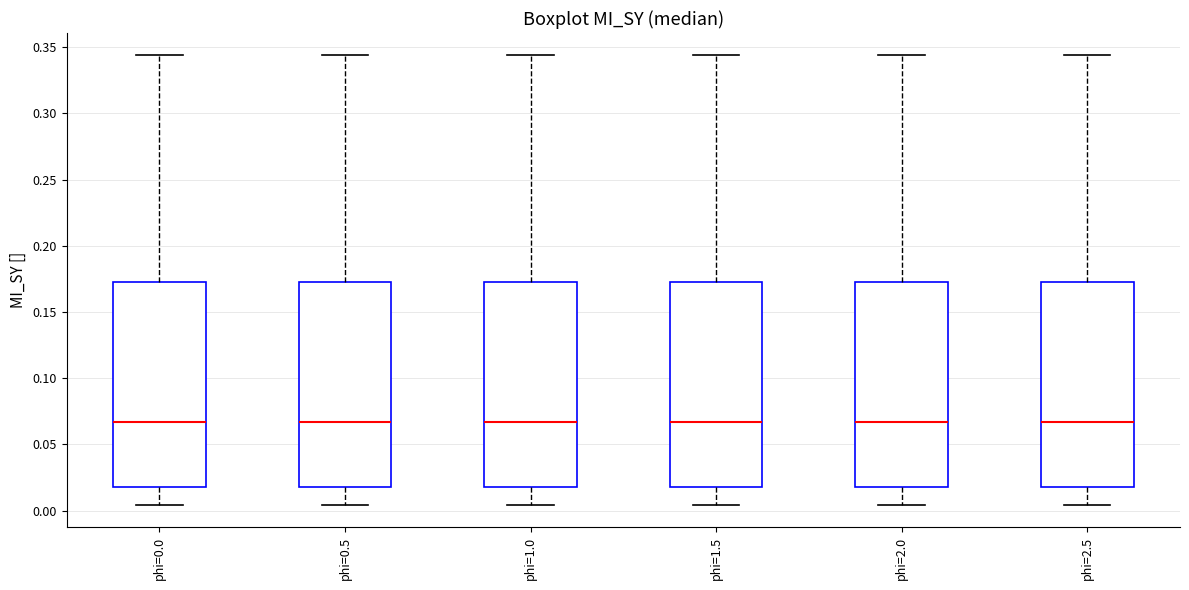

Reading left to right, transcribe this box plot: for each box, give where its median line is, the range the box spans, and where its two whiskers end, as read against the y-axis. The values are not printed on the chart, so give them approximately, as read against the axis.

phi=0.0: median 0.065, box 0.020 to 0.175, whiskers 0.005 to 0.345
phi=0.5: median 0.065, box 0.020 to 0.175, whiskers 0.005 to 0.345
phi=1.0: median 0.065, box 0.020 to 0.175, whiskers 0.005 to 0.345
phi=1.5: median 0.065, box 0.020 to 0.175, whiskers 0.005 to 0.345
phi=2.0: median 0.065, box 0.020 to 0.175, whiskers 0.005 to 0.345
phi=2.5: median 0.065, box 0.020 to 0.175, whiskers 0.005 to 0.345